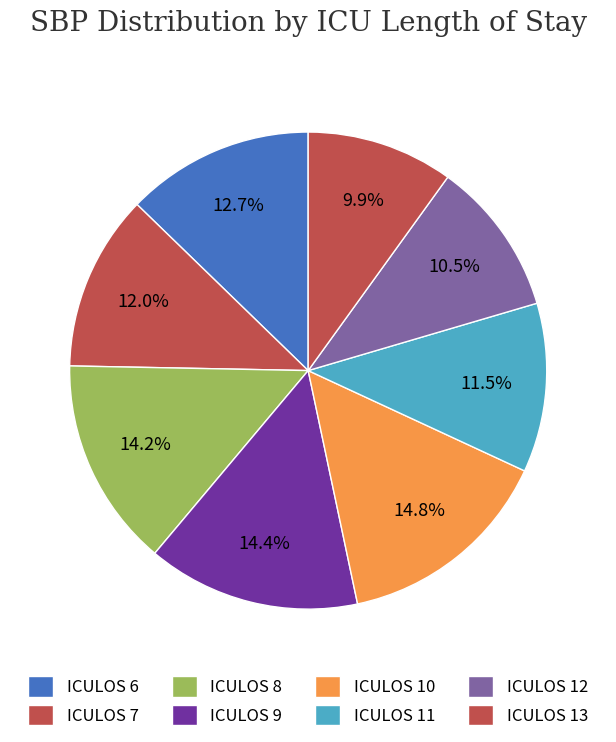

Approximately how many times larger is the value at ICULOS 6 compared to ICULOS 9?

0.9